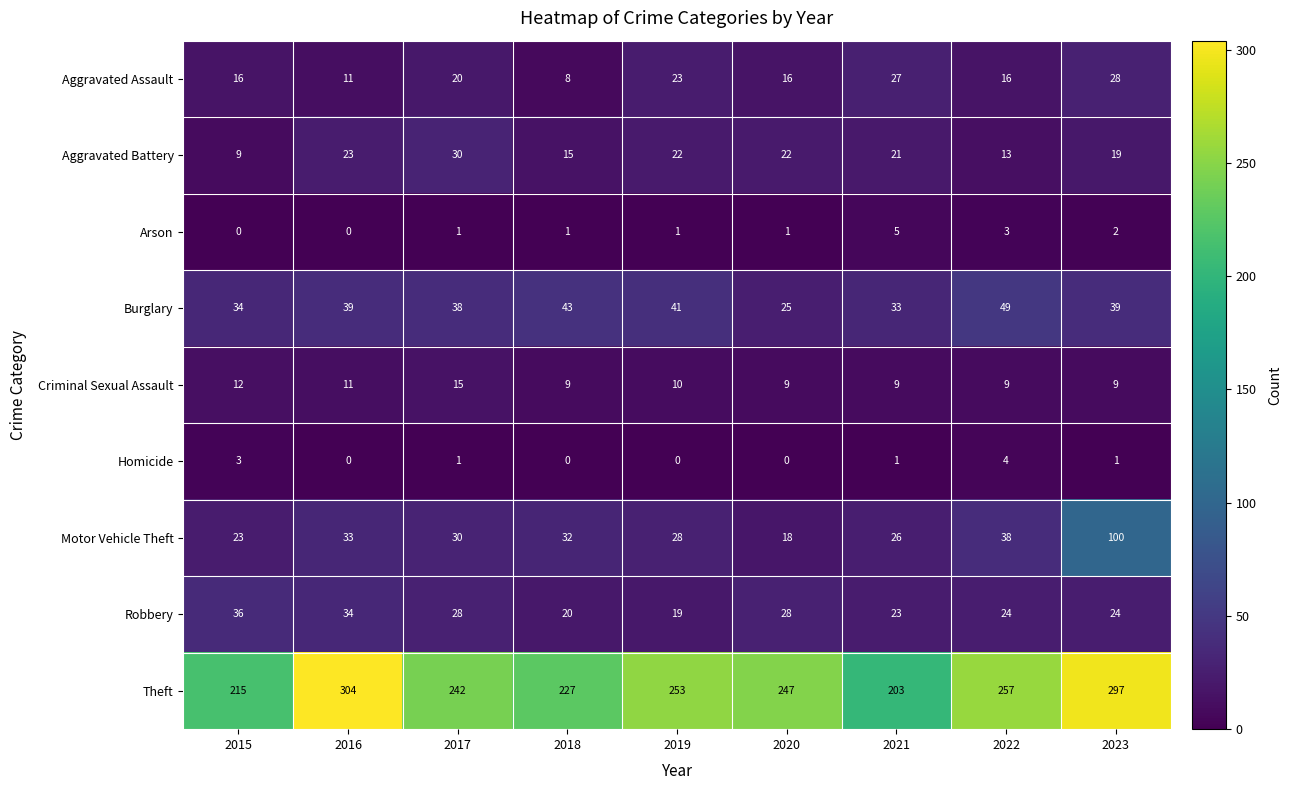

What is the highest value of the Aggravated Assault series?

28